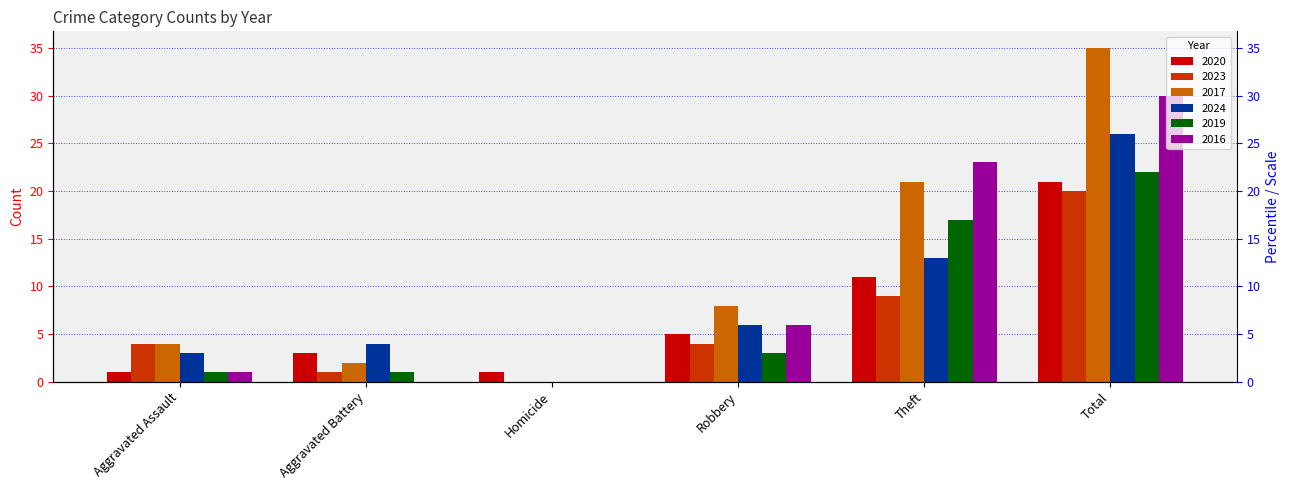

True or false: 2016 has a value of 30 at Theft.

False